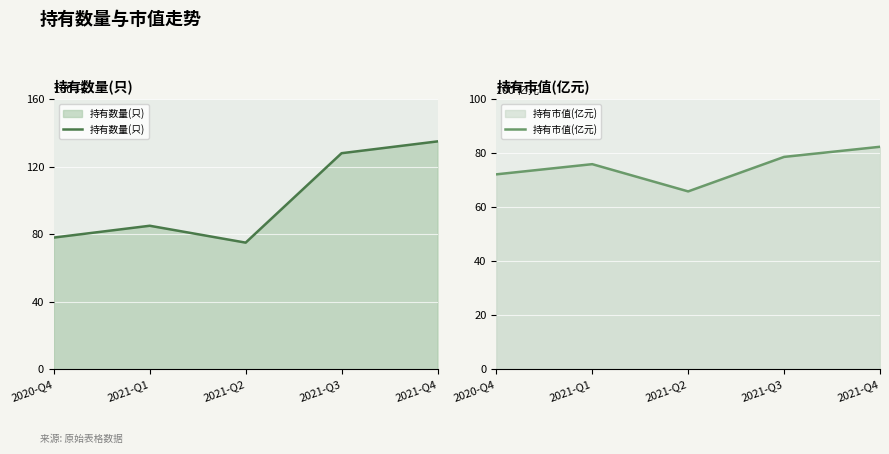

Which has a higher value, 2021-Q3 or 2021-Q2?

2021-Q3